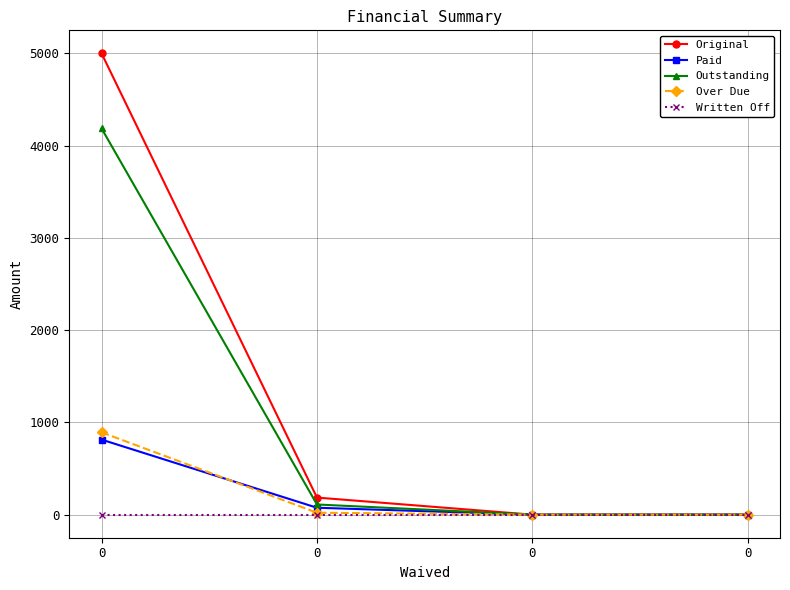

How many values in the Over Due series are below 20?

2